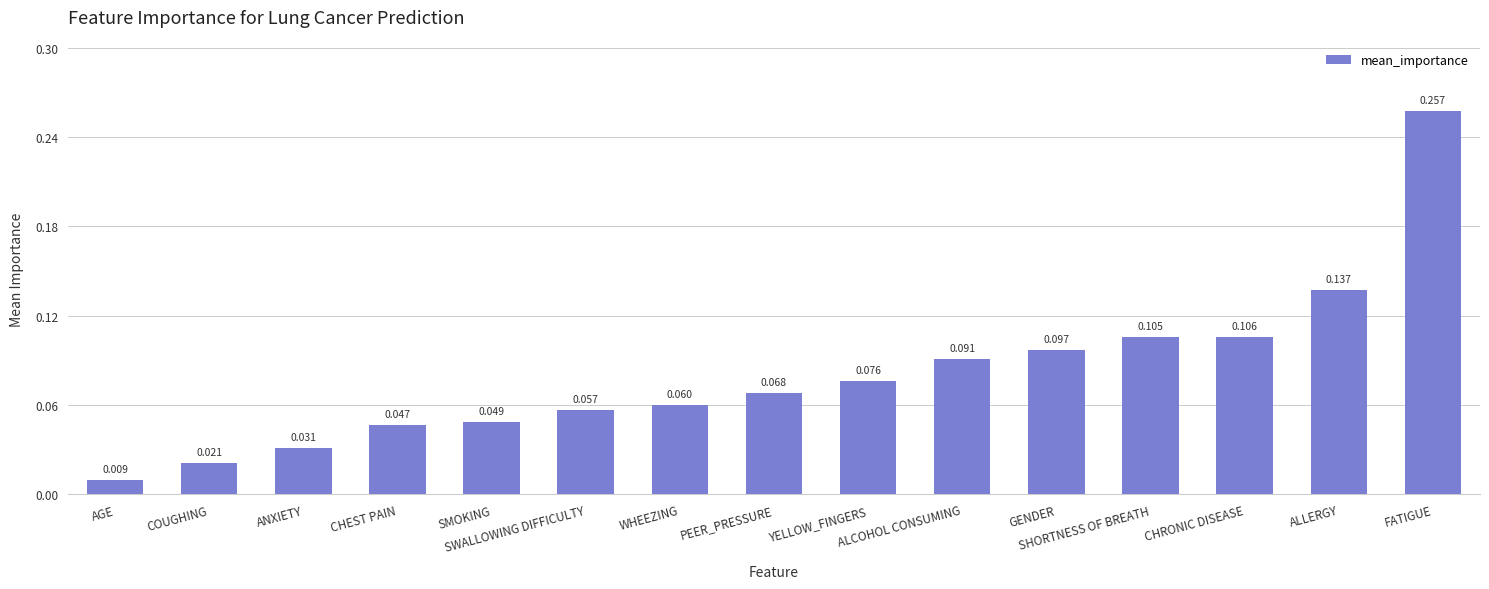

List the labels in order of value, smallest first.

AGE, COUGHING, ANXIETY, CHEST PAIN, SMOKING, SWALLOWING DIFFICULTY, WHEEZING, PEER_PRESSURE, YELLOW_FINGERS, ALCOHOL CONSUMING, GENDER, SHORTNESS OF BREATH, CHRONIC DISEASE, ALLERGY, FATIGUE